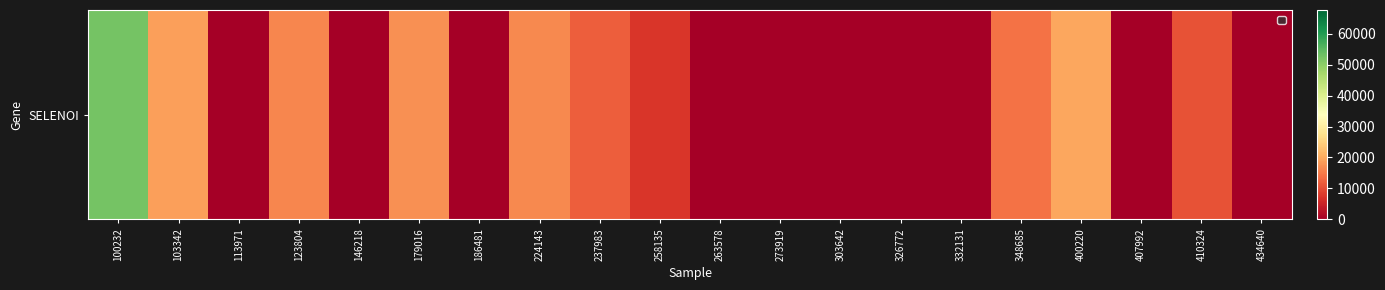

What is the sum of all values?

185613